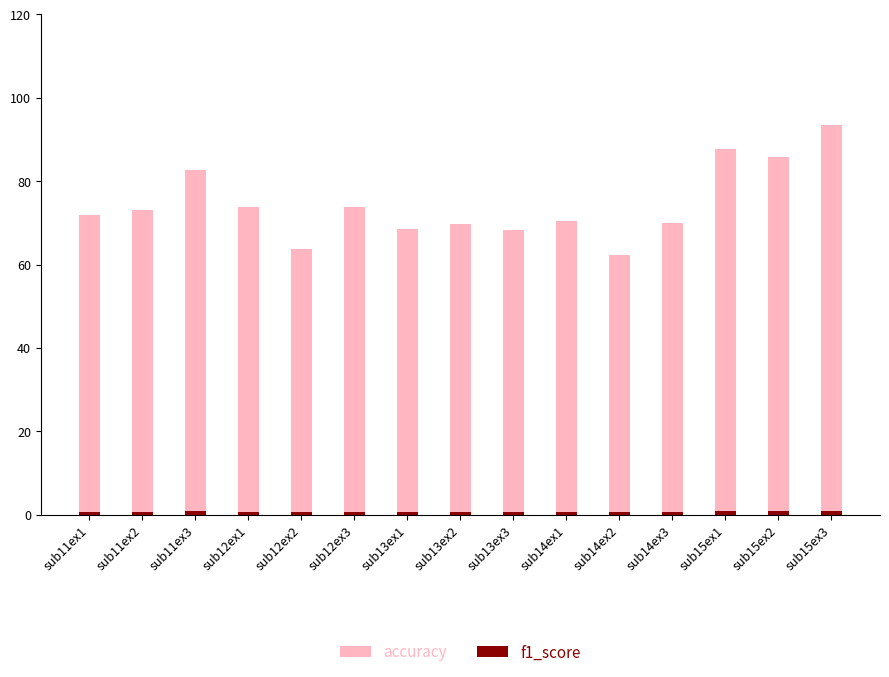

What is the spread (max minus min) of values at sub15ex3?

92.5